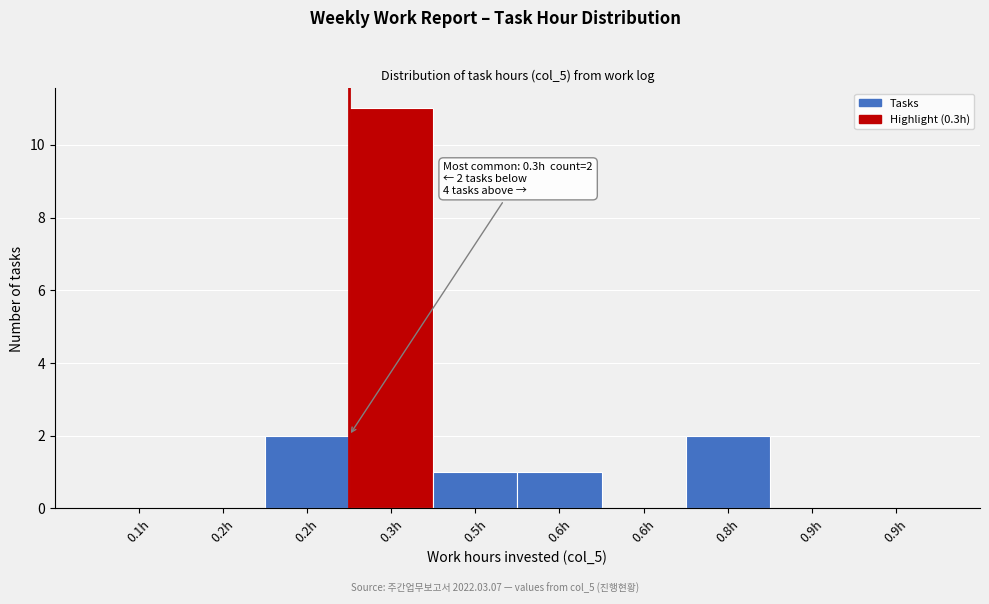

Are the bars horizontal?

No